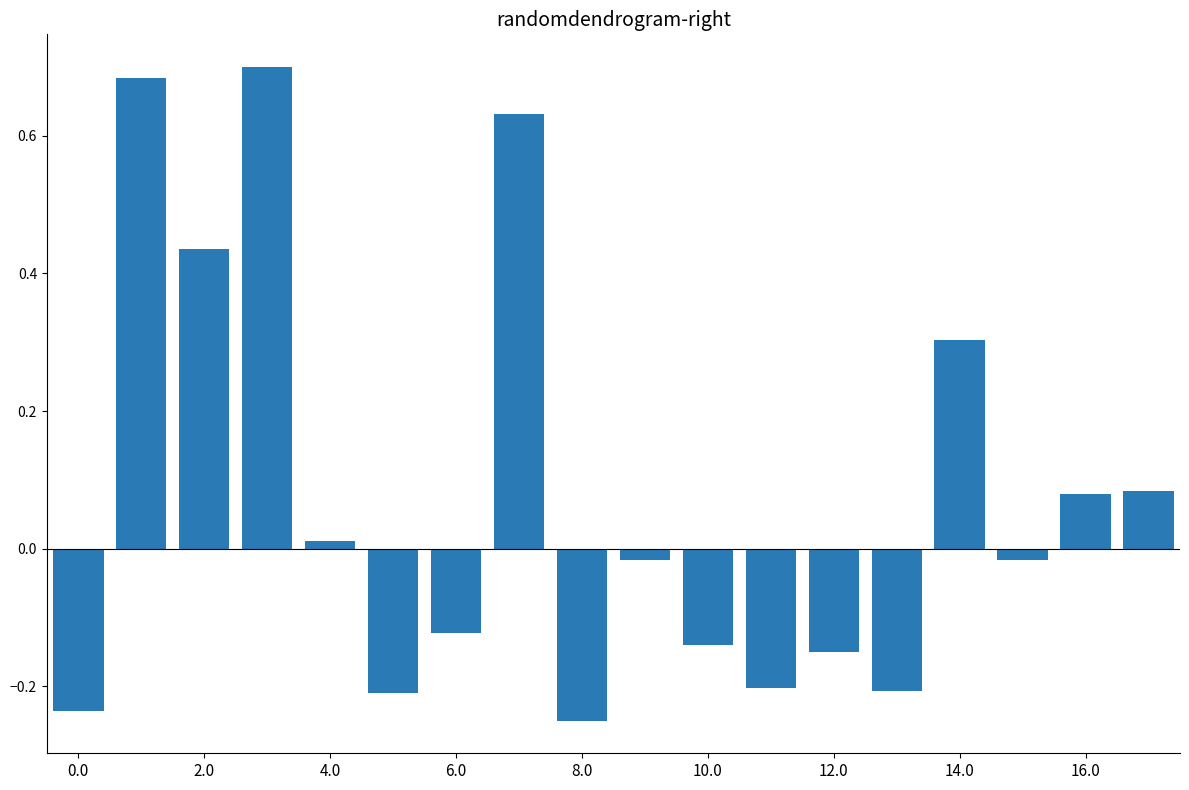

What is the sum of all values?

1.4